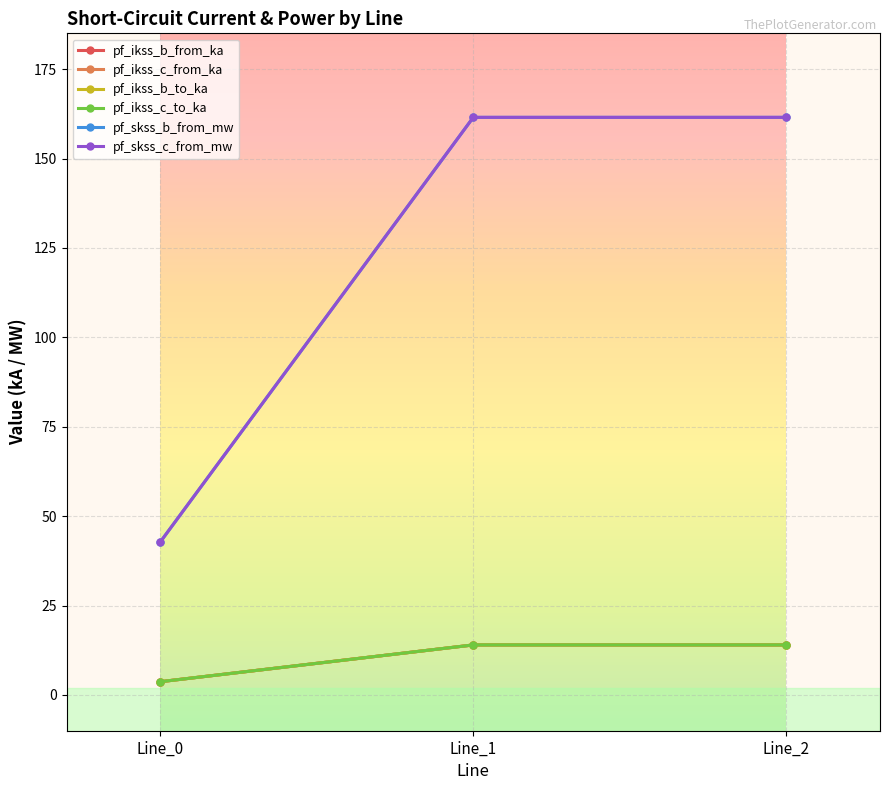

The value of pf_skss_b_from_mw at Line_2 is 161.5. True or false?

True